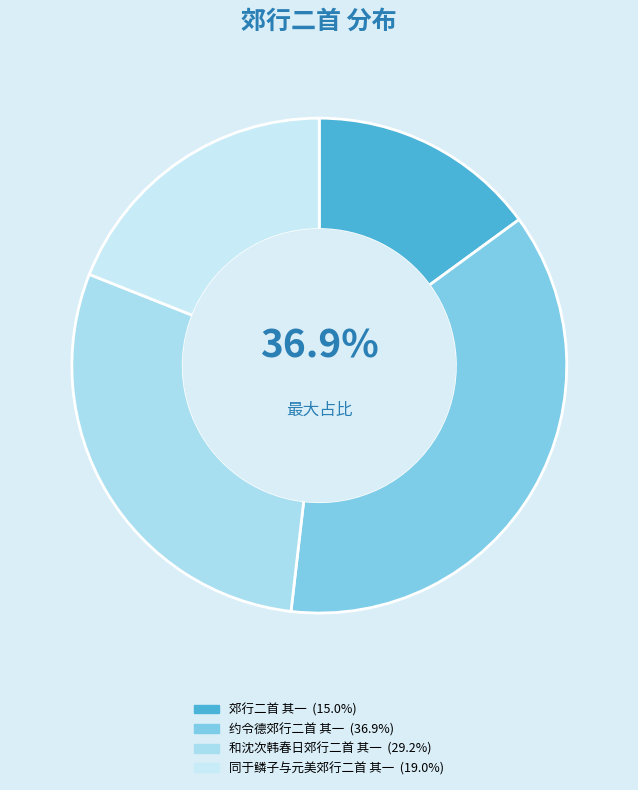

What percentage is the 同于鳞子与元美郊行二首 其一 slice, to the nearest percent?

19%